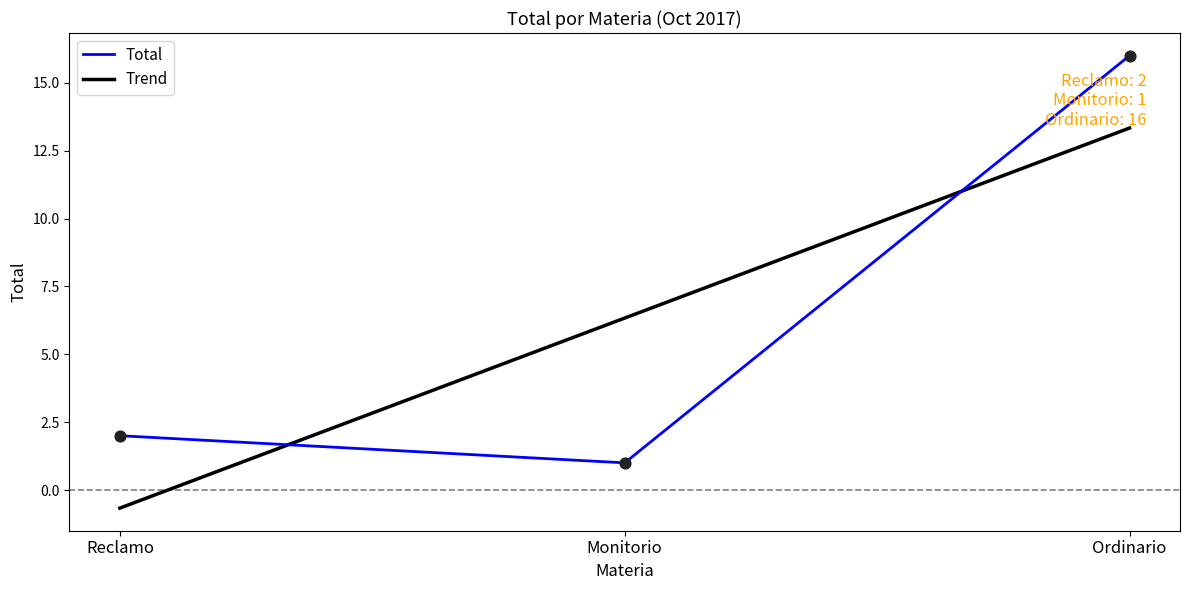

Which has a higher value, Monitorio or Ordinario?

Ordinario